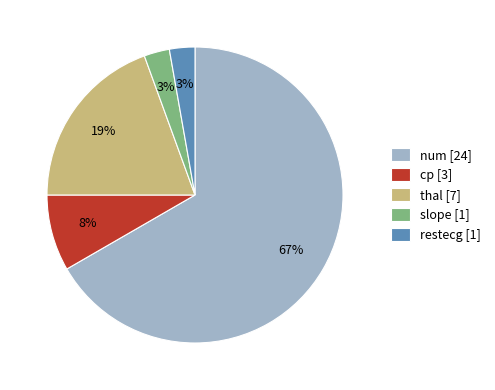

Which has a higher value, cp or restecg?

cp